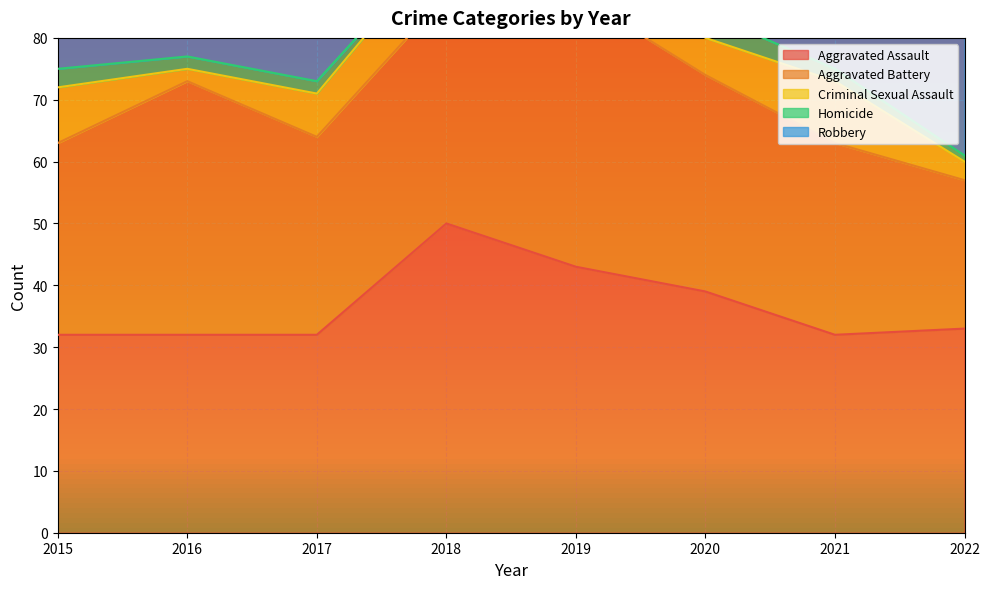

Reading left to right, what are all the values shown in this chart?

Aggravated Assault: 2015=32	2016=32	2017=32	2018=50	2019=43	2020=39	2021=32	2022=33
Aggravated Battery: 2015=31	2016=41	2017=32	2018=37	2019=44	2020=35	2021=31	2022=24
Criminal Sexual Assault: 2015=9	2016=2	2017=7	2018=9	2019=11	2020=6	2021=10	2022=3
Homicide: 2015=3	2016=2	2017=2	2018=0	2019=0	2020=4	2021=2	2022=1
Robbery: 2015=41	2016=69	2017=55	2018=33	2019=17	2020=40	2021=59	2022=31